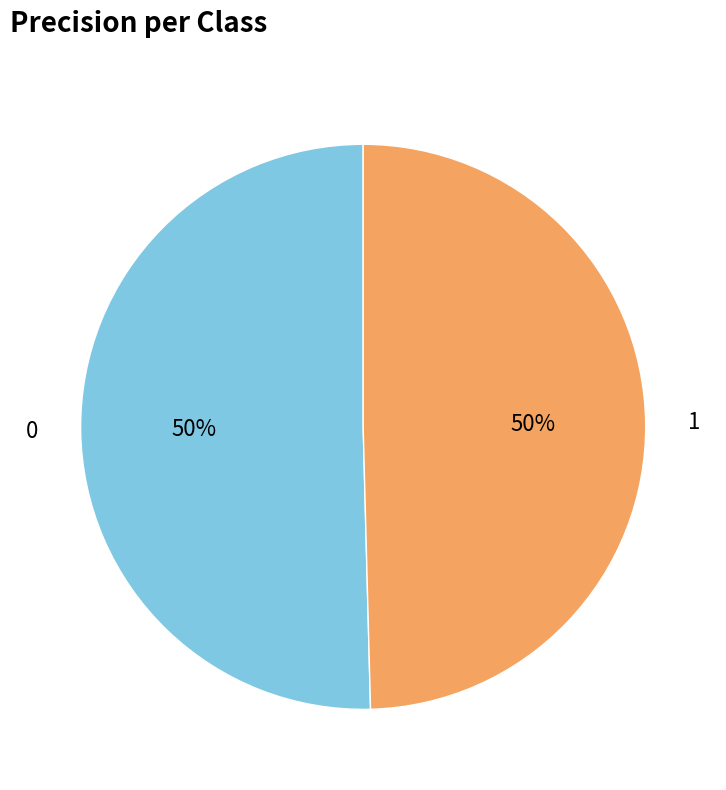

True or false: 1 accounts for 50% of the total.

True